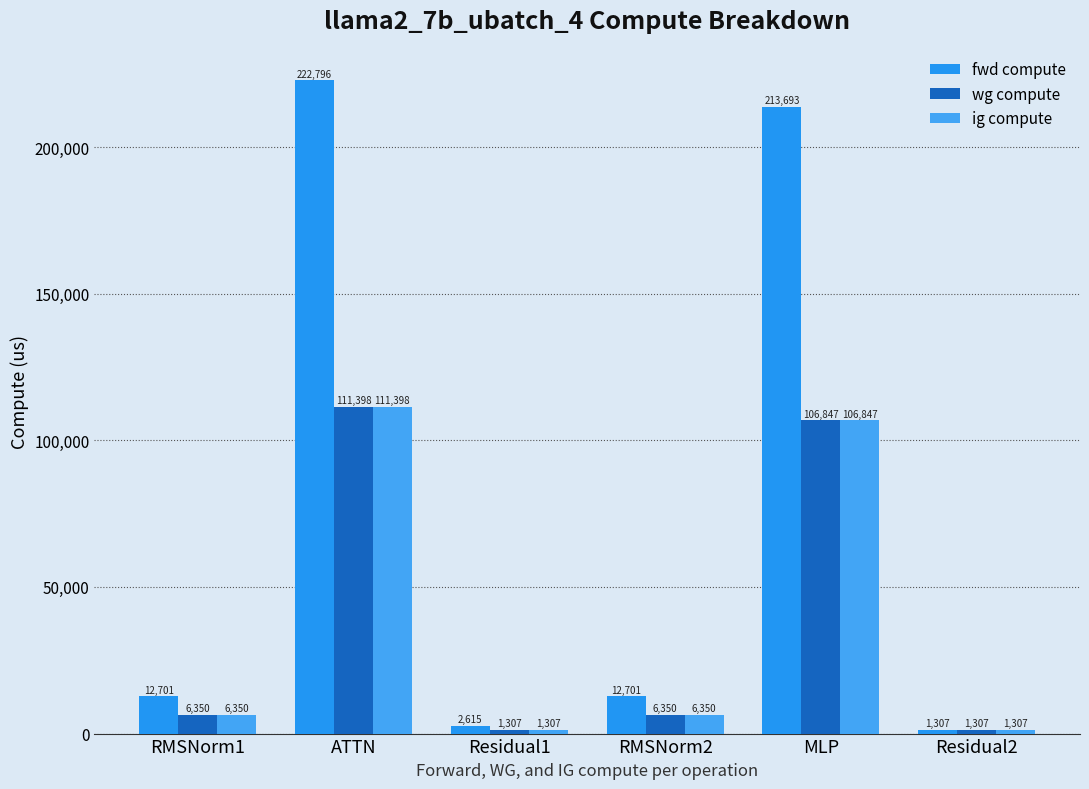

What position from the right is ATTN?

5